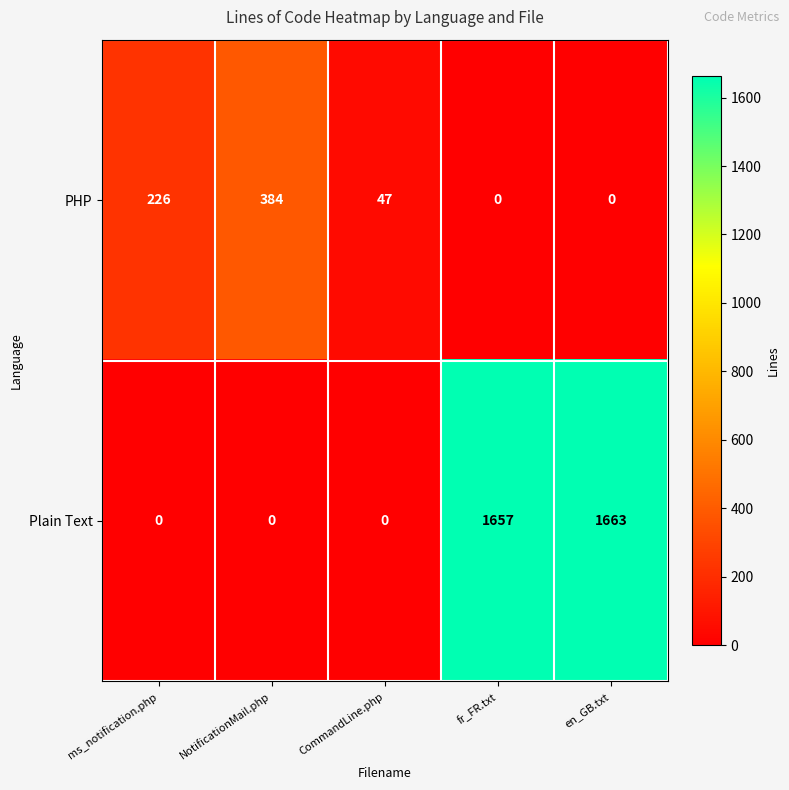

What is the sum of the Plain Text values at fr_FR.txt and ms_notification.php?

1657